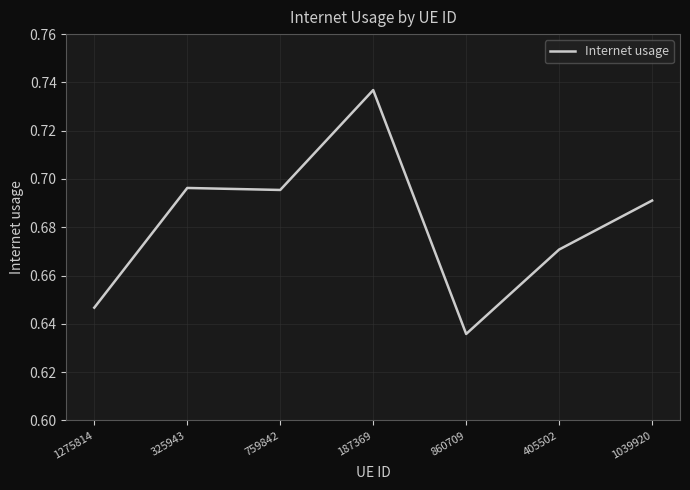

What is the sum of all values?

4.8